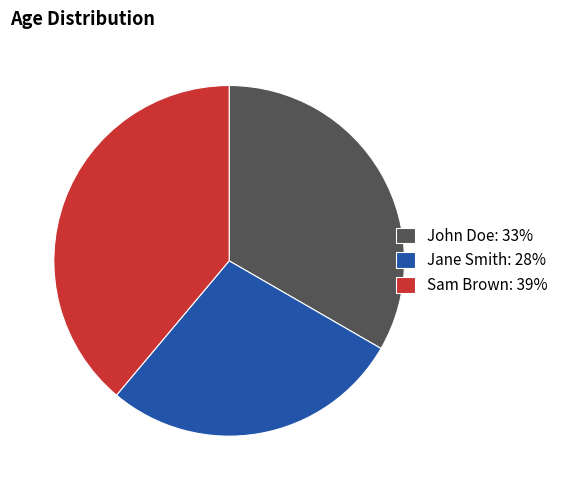

Does any single category account for the majority?

No